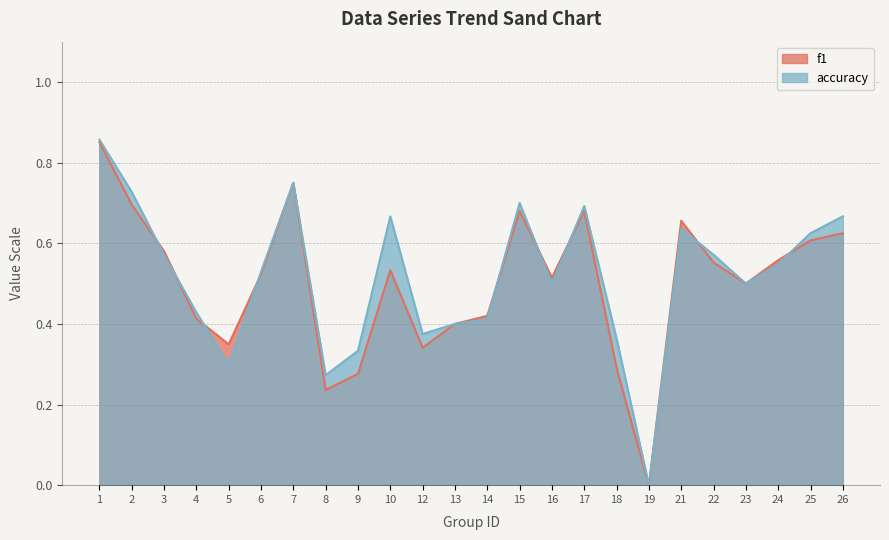

How many interior local peaks does the accuracy series have?

5